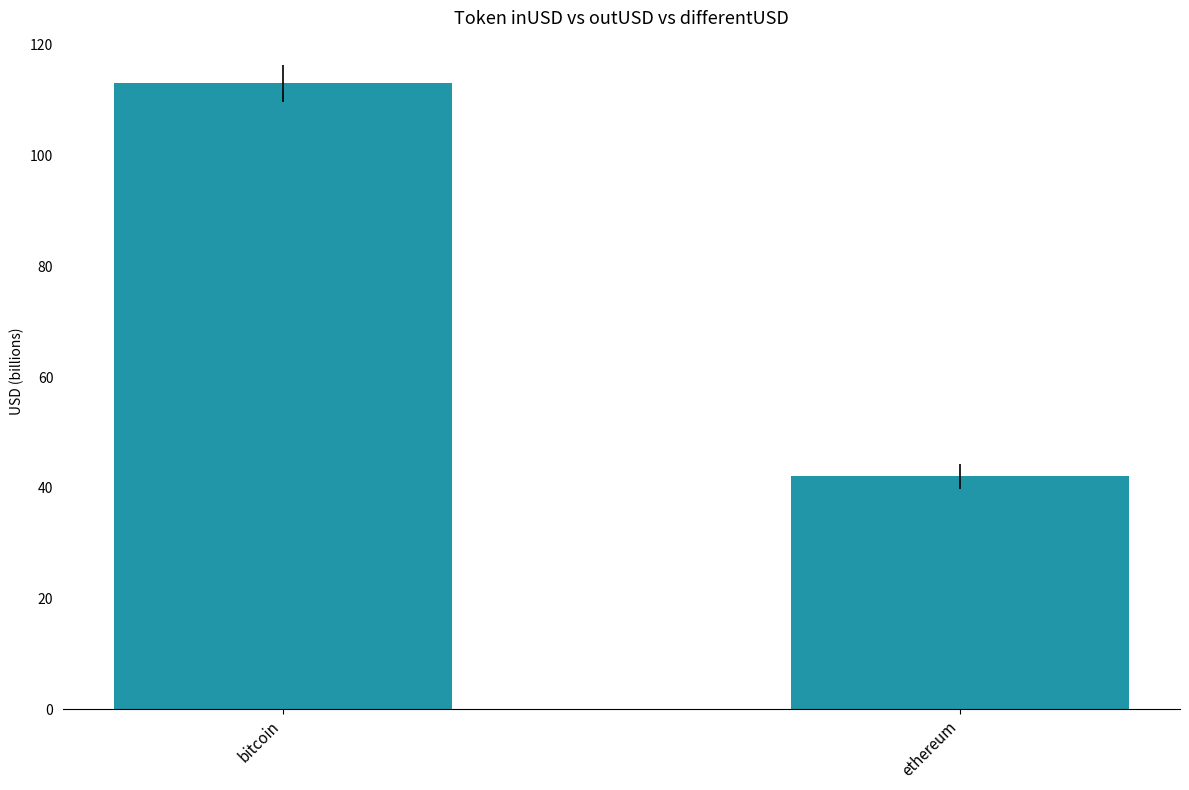

Where is the data nearest to the value 77?

ethereum